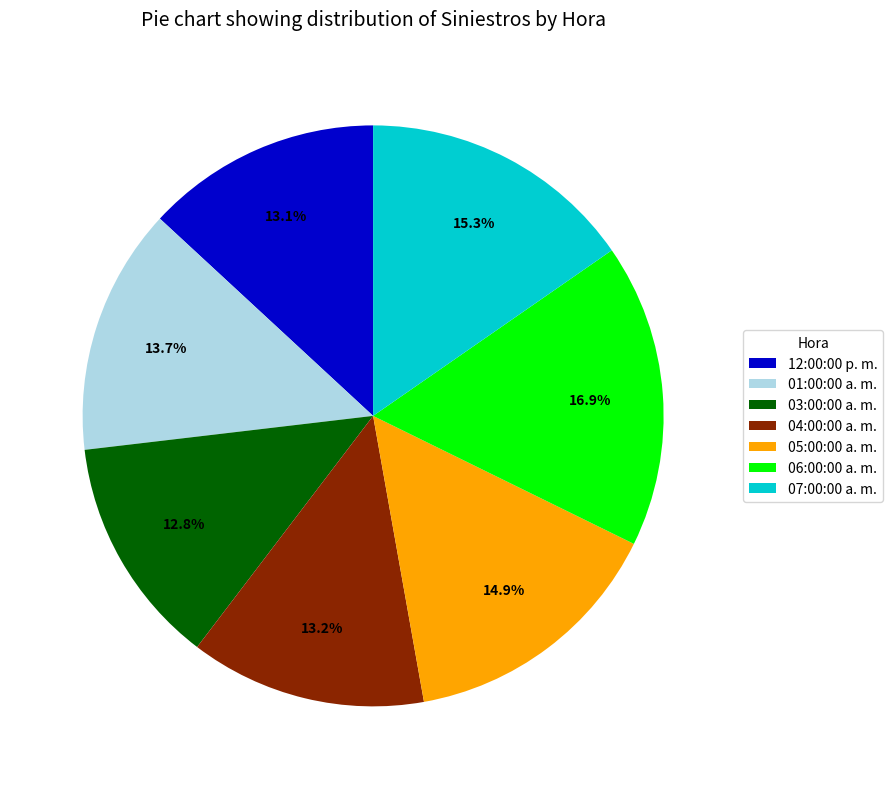

What is the ratio of the value at 04:00:00 a. m. to the value at 05:00:00 a. m.?

0.9